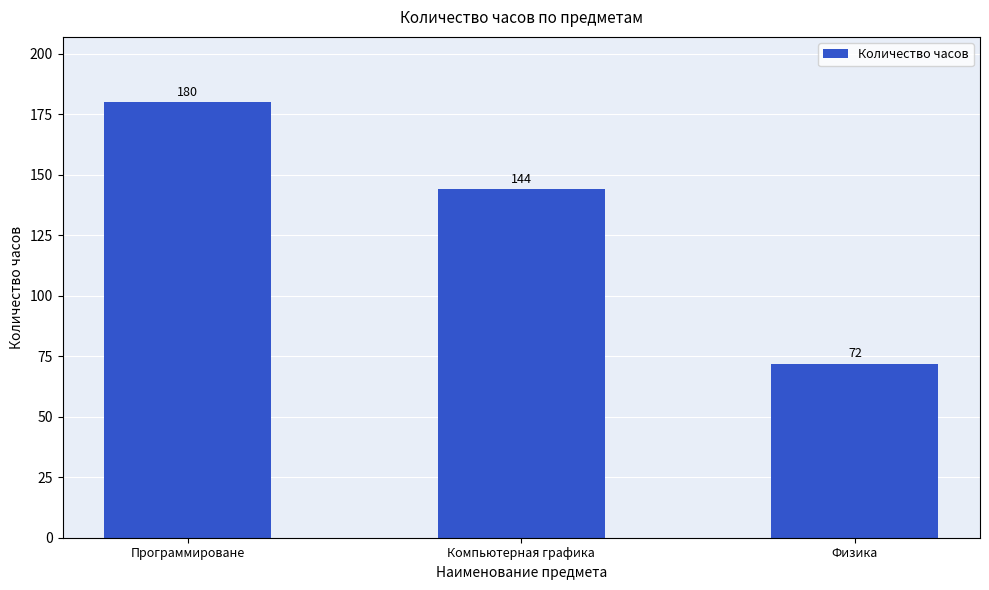

Reading left to right, what are all the values shown in this chart?

Программироване=180	Компьютерная графика=144	Физика=72